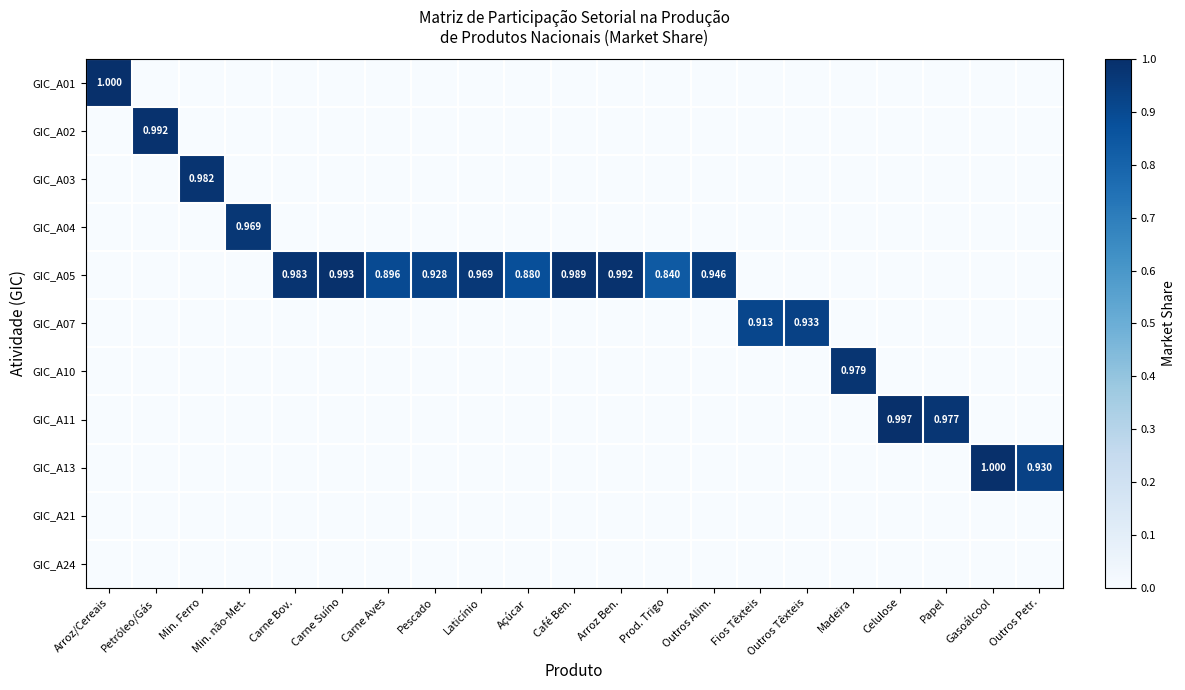

Between Açúcar and Café Ben., which series saw the biggest shift?

GIC_A05